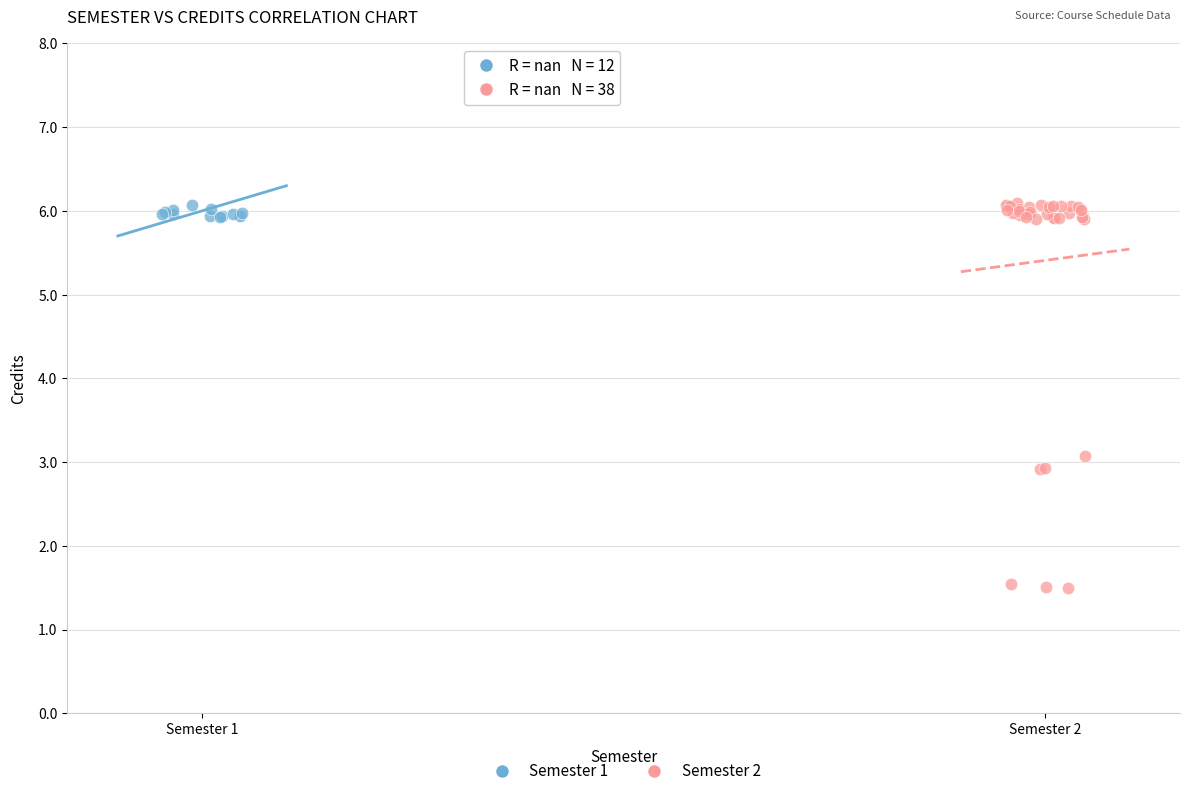

Which series has the widest spread of Y values?

Semester 2